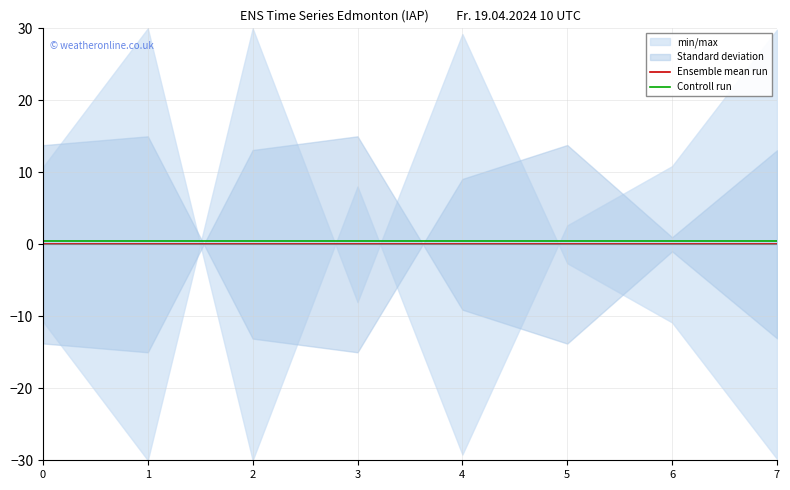

What is the difference between the highest and lowest values at 6?

0.5